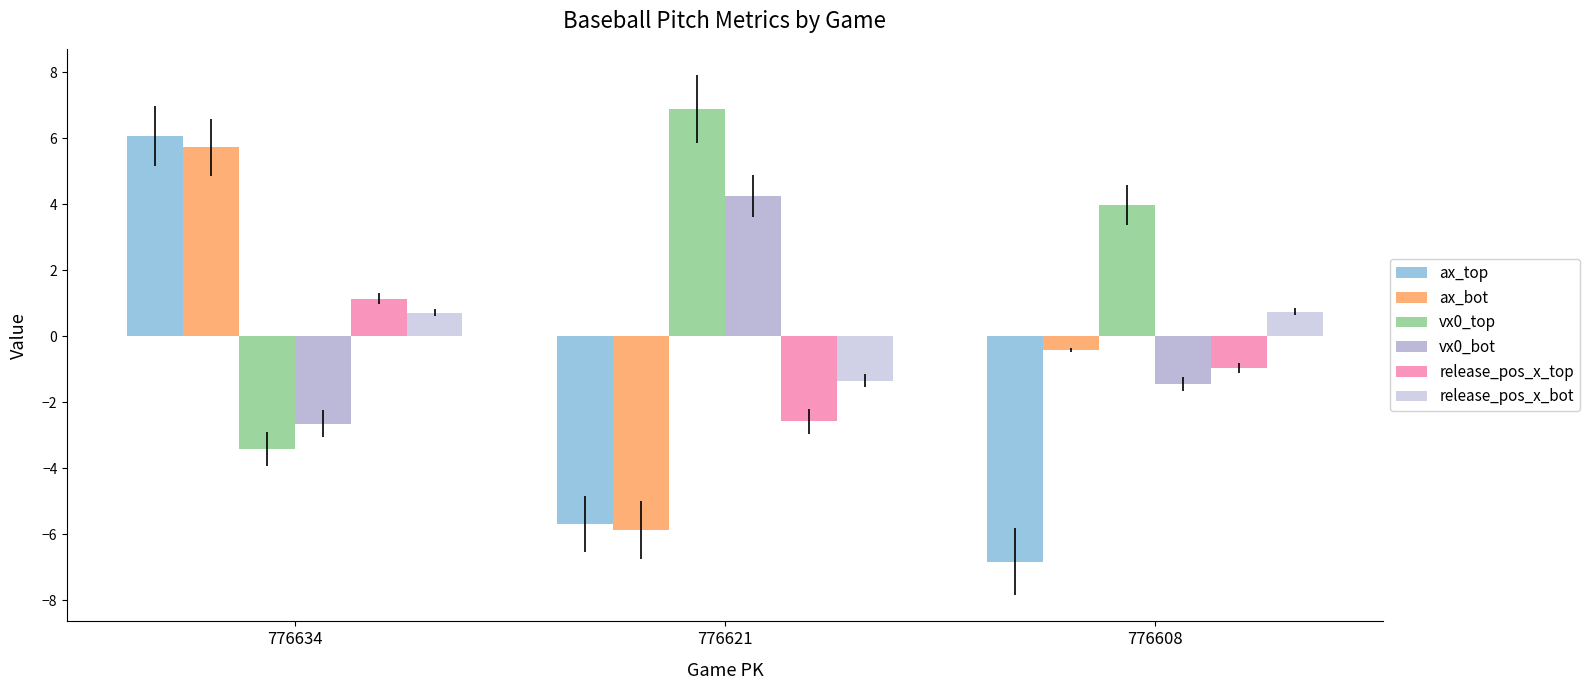

How many negative values does the ax_bot series have?

2